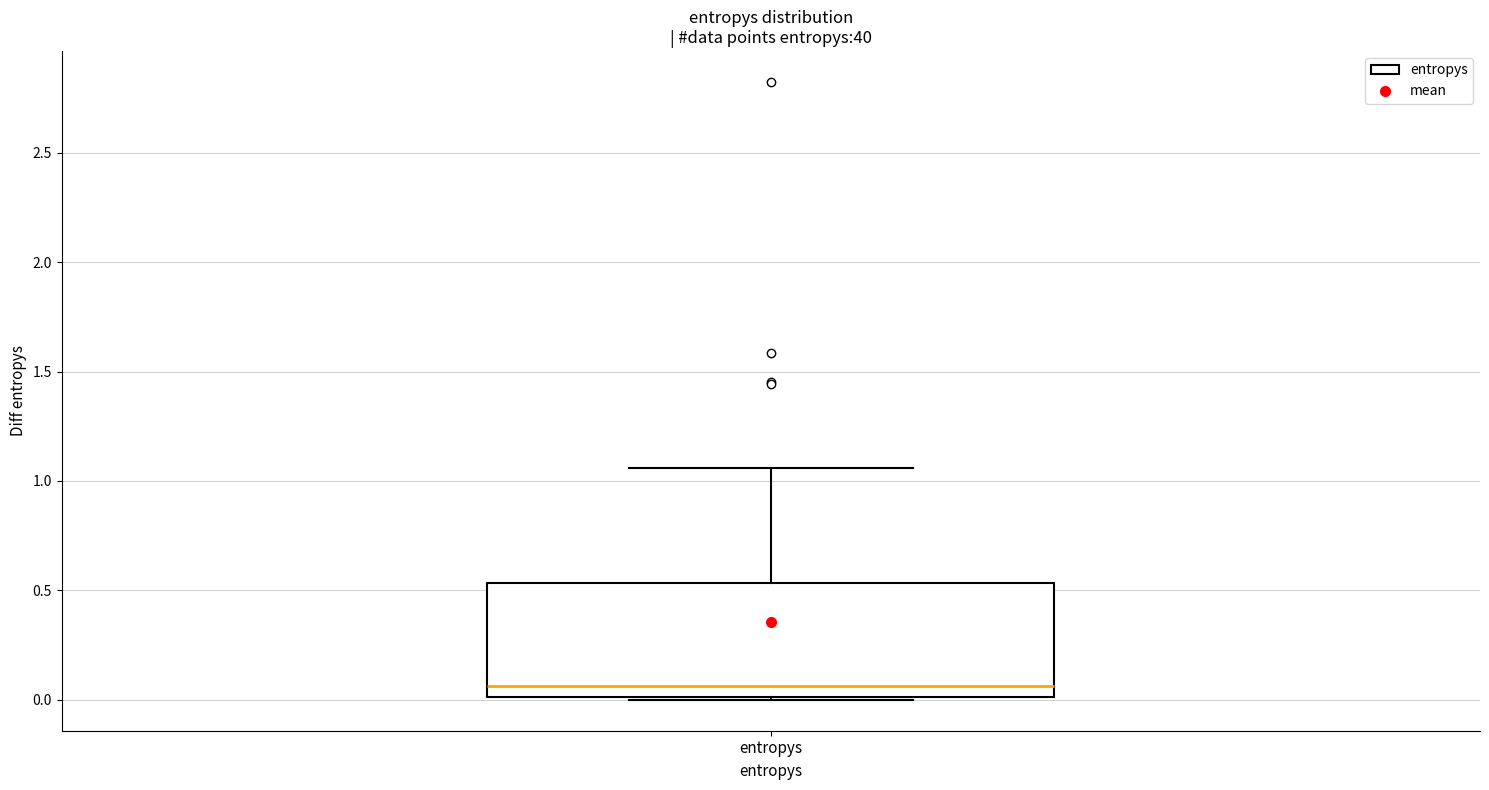

Transcribe this box plot: give where the median line is, the range the box spans, and where the two whiskers end, as read against the y-axis. The values are not printed on the chart, so give them approximately, as read against the axis.

median 0.05, box 0.00 to 0.55, whiskers 0.00 to 1.05